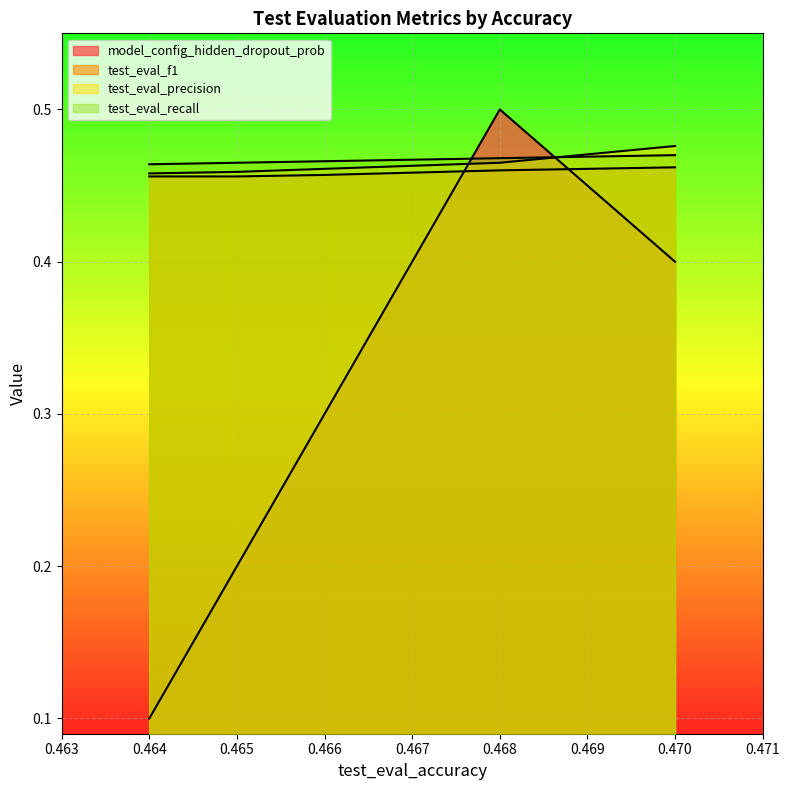

Reading left to right, list all the values displayed in this chart.

model_config_hidden_dropout_prob: 0.464=0.1	0.465=0.2	0.466=0.3	0.468=0.5	0.47=0.4
test_eval_f1: 0.464=0.5	0.465=0.5	0.466=0.5	0.468=0.5	0.47=0.5
test_eval_precision: 0.464=0.5	0.465=0.5	0.466=0.5	0.468=0.5	0.47=0.5
test_eval_recall: 0.464=0.5	0.465=0.5	0.466=0.5	0.468=0.5	0.47=0.5